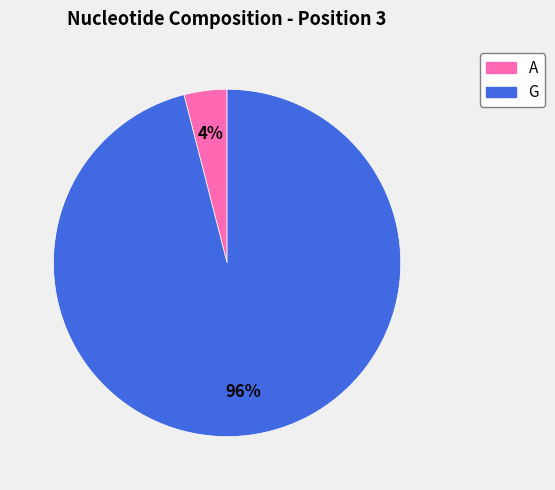

To the nearest percent, what is the difference between the largest and smallest slice percentages?

92%